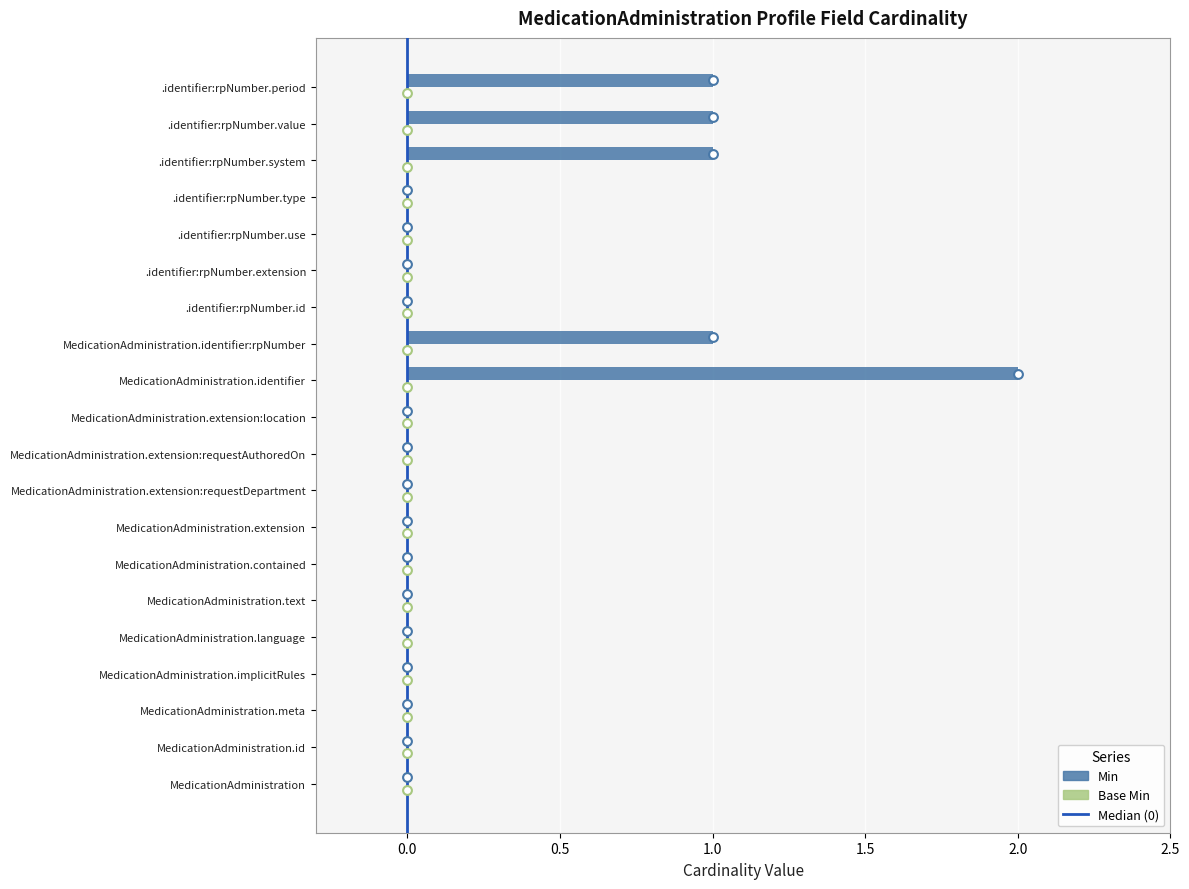

Which series reaches the maximum Y coordinate?

Min